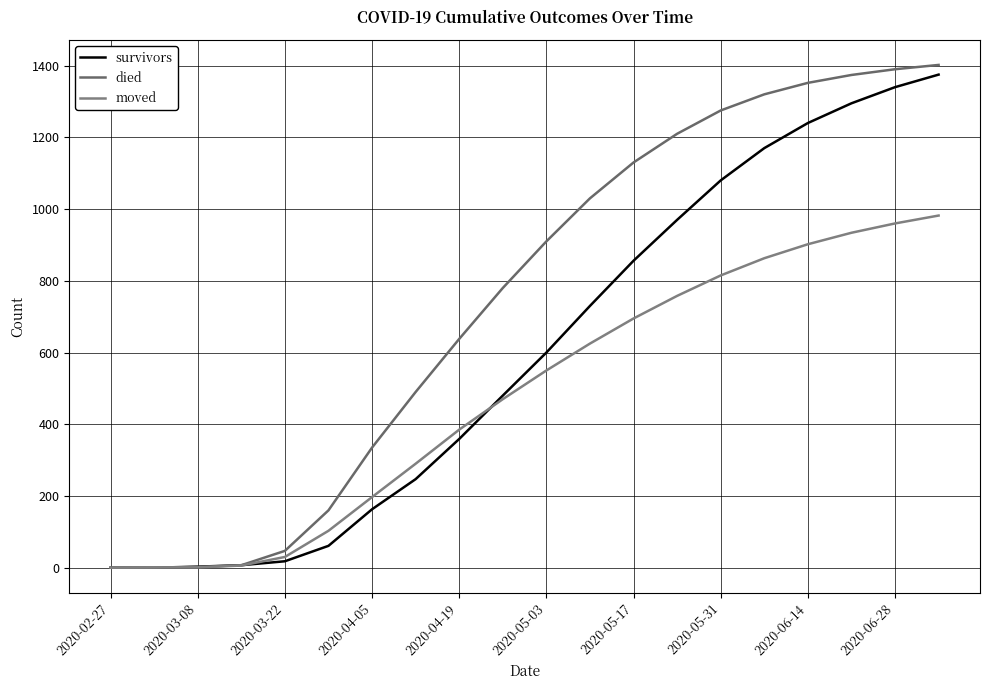

How many lines are shown in the chart?

3